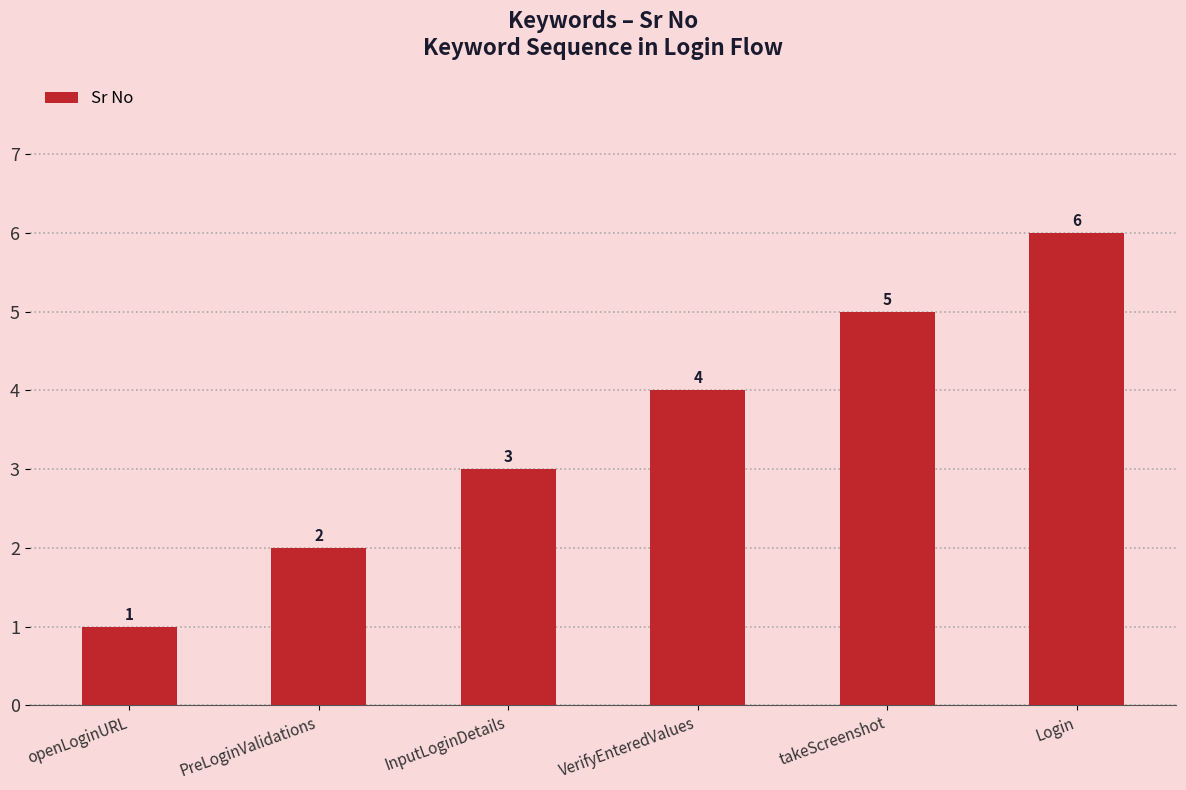

Count the values in the range 2 to 5.

4